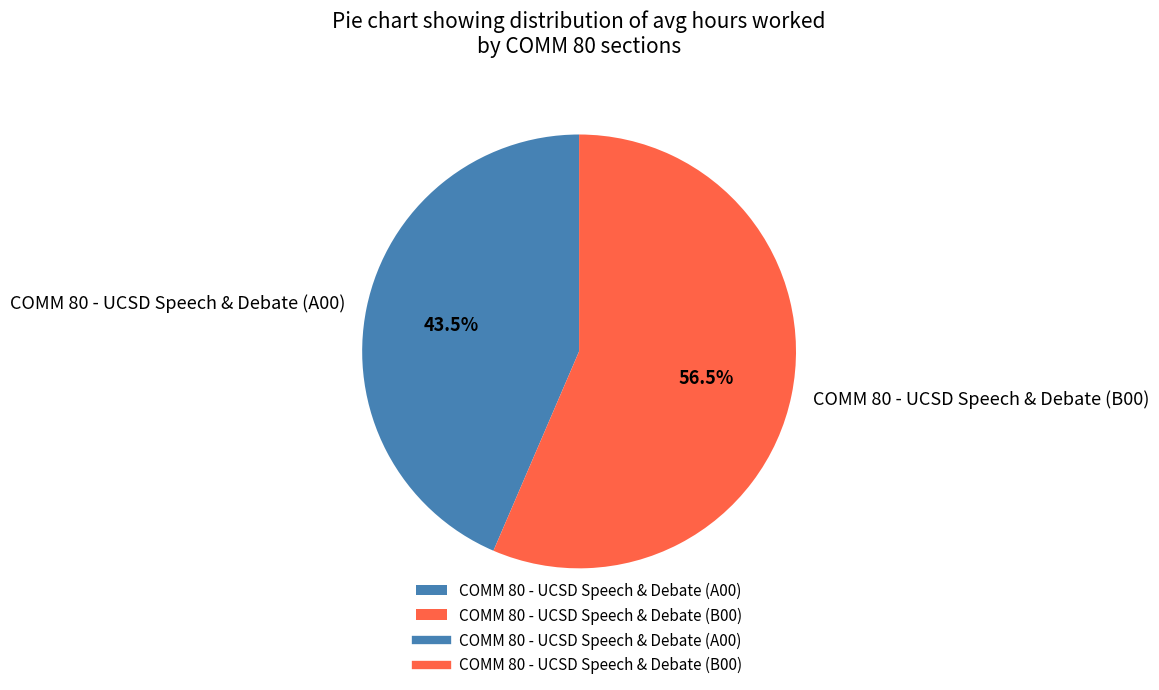

Is the sum of COMM 80 - UCSD Speech & Debate (B00) and COMM 80 - UCSD Speech & Debate (A00) greater than half?

Yes